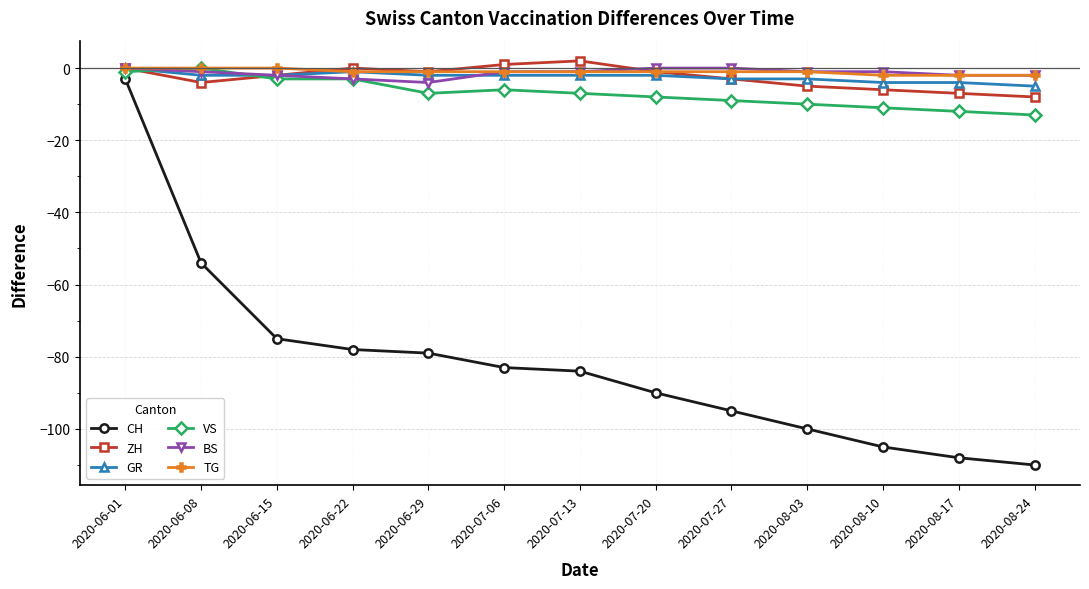

What is the label of the 3rd point from the right?

2020-08-10